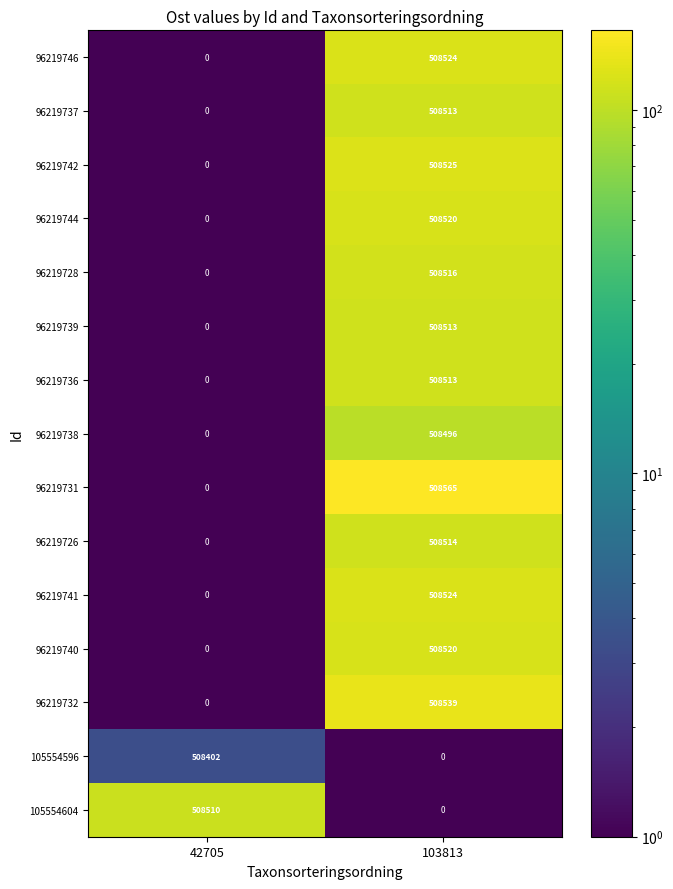

Is it true that 105554596 equals 847531 at 42705?

False